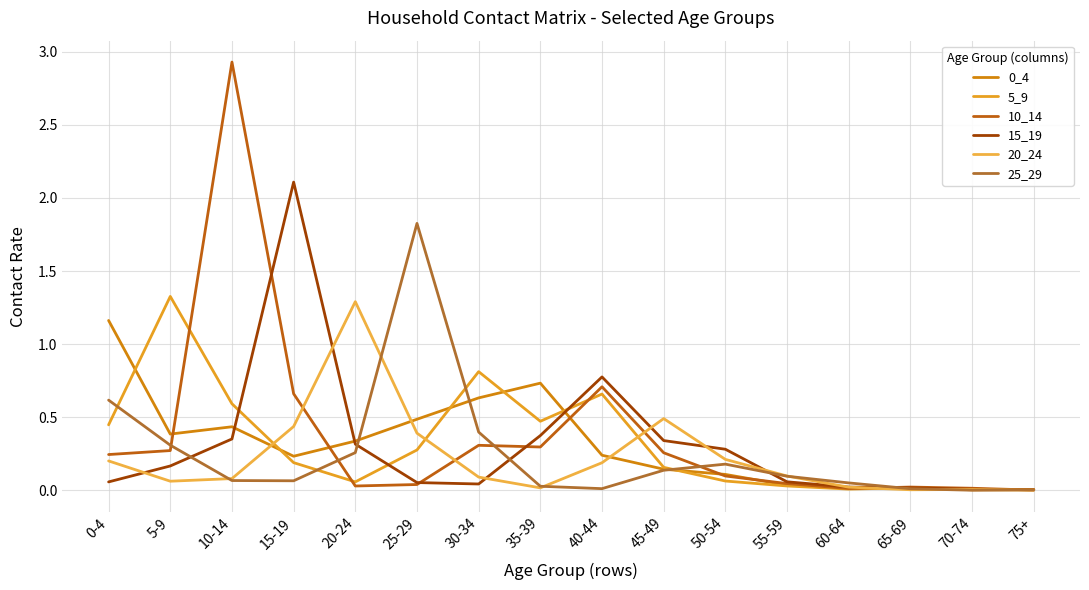

How many lines are shown in the chart?

6